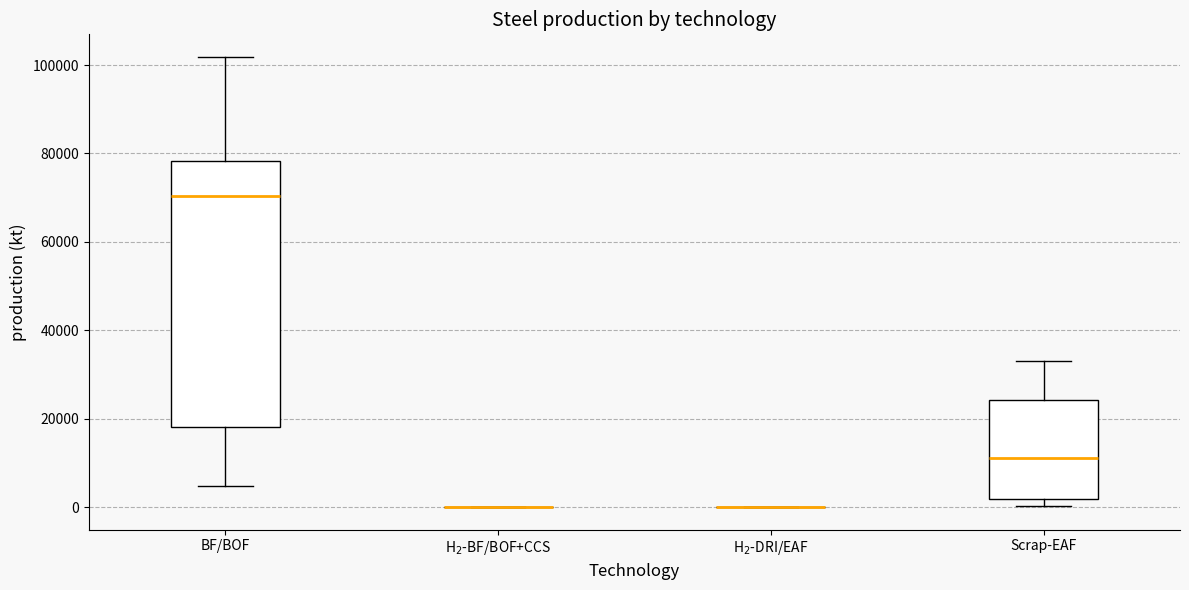

Reading left to right, transcribe this box plot: for each box, give where its median line is, the range the box spans, and where its two whiskers end, as read against the y-axis. The values are not printed on the chart, so give them approximately, as read against the axis.

BF/BOF: median 70000, box 18000 to 78000, whiskers 4000 to 102000
H$_2$-BF/BOF+CCS: box collapsed to a line at 0, whiskers 0 to 0
H$_2$-DRI/EAF: box collapsed to a line at 0, whiskers 0 to 0
Scrap-EAF: median 12000, box 2000 to 24000, whiskers 0 to 34000